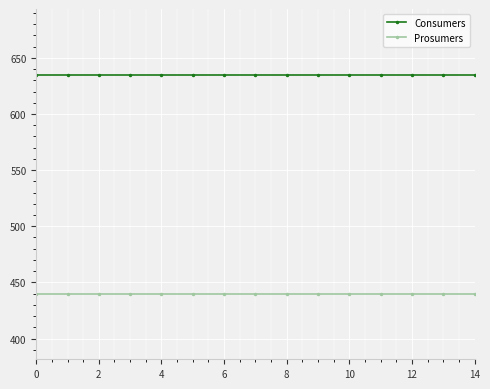

List the series in order of their peak value, highest first.

Consumers, Prosumers